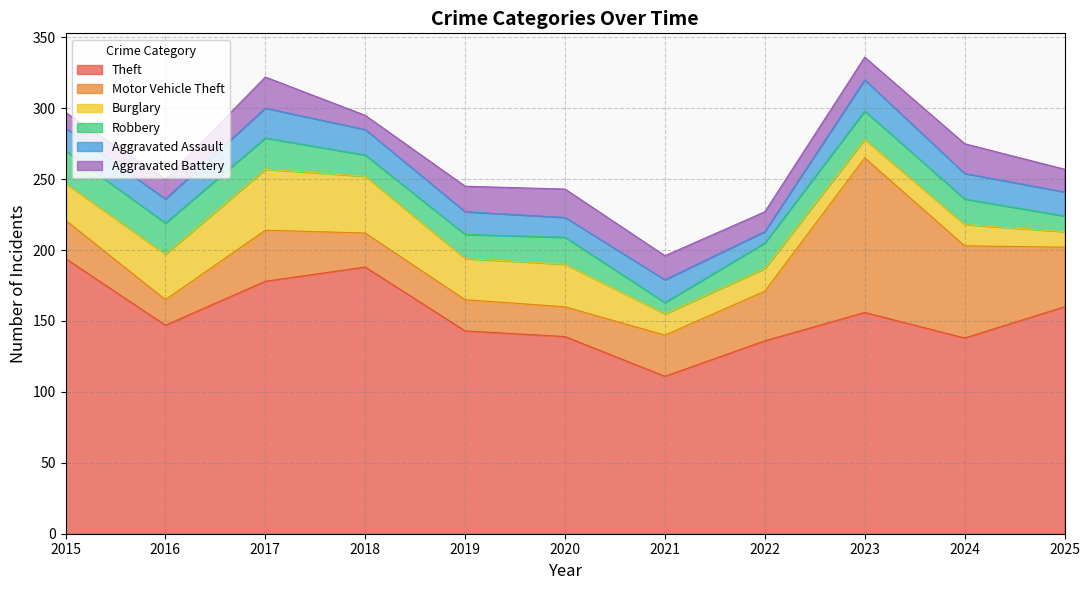

Where is Robbery nearest to the value 15?

2018